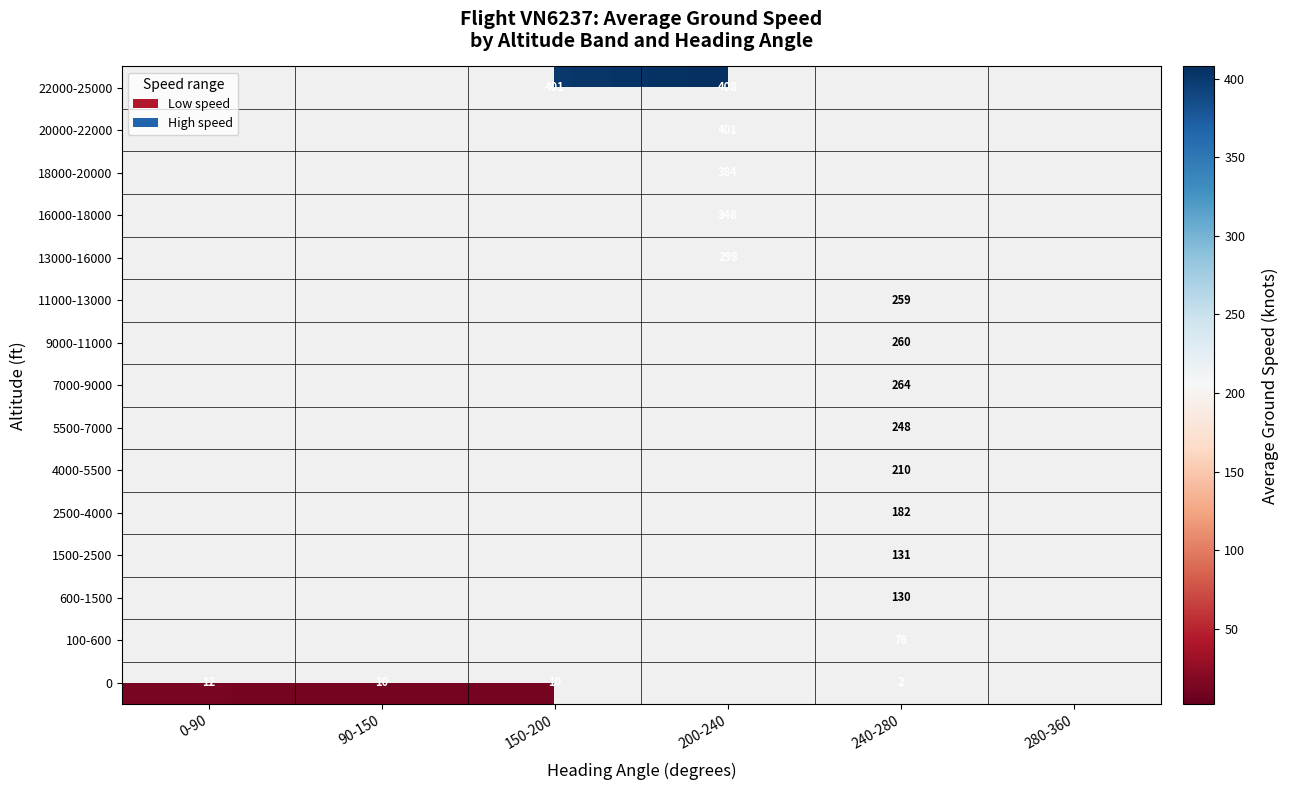

What is the difference between the highest and lowest values at 150-200?

390.2